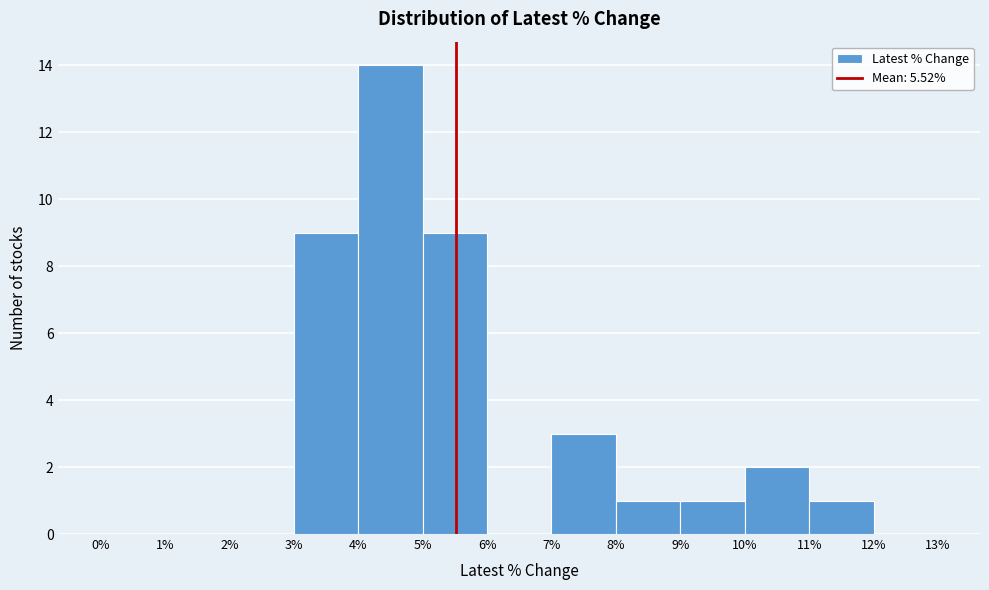

Reading left to right, list every bar in this chart as the range it spans on the x-axis followed by its height. The values are not printed on the chart, so give them approximately, as read against the axis.

0% to 1%: 0
1% to 2%: 0
2% to 3%: 0
3% to 4%: 9
4% to 5%: 14
5% to 6%: 9
6% to 7%: 0
7% to 8%: 3
8% to 9%: 1
9% to 10%: 1
10% to 11%: 2
11% to 12%: 1
12% to 13%: 0